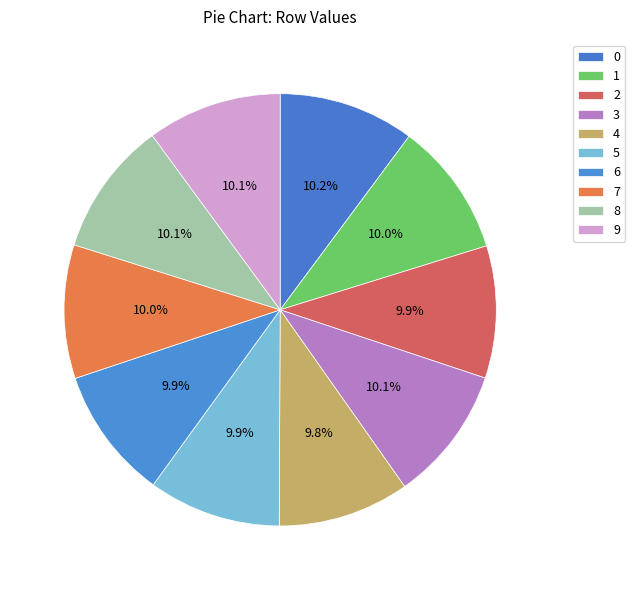

Count the number of slices in the pie.

10